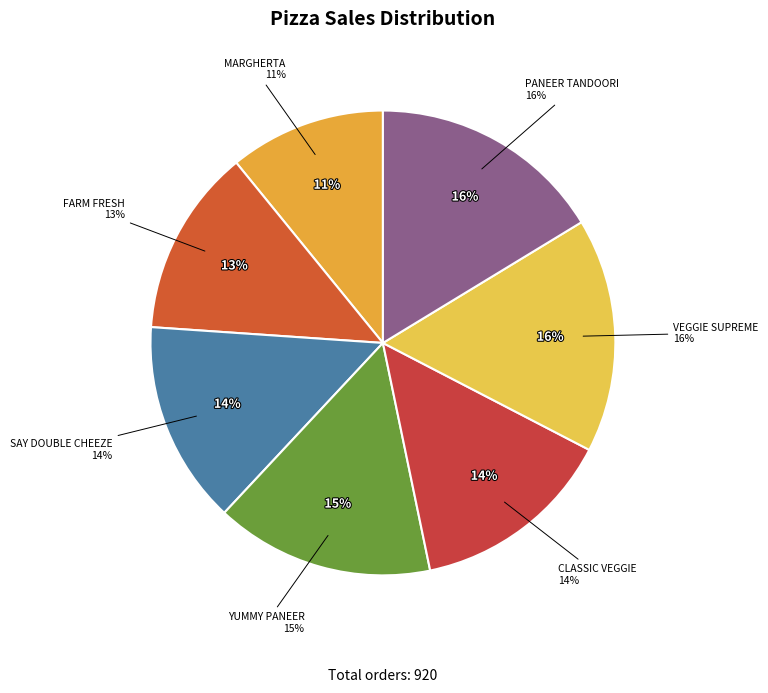

Which category has the smallest portion of the pie?

MARGHERTA